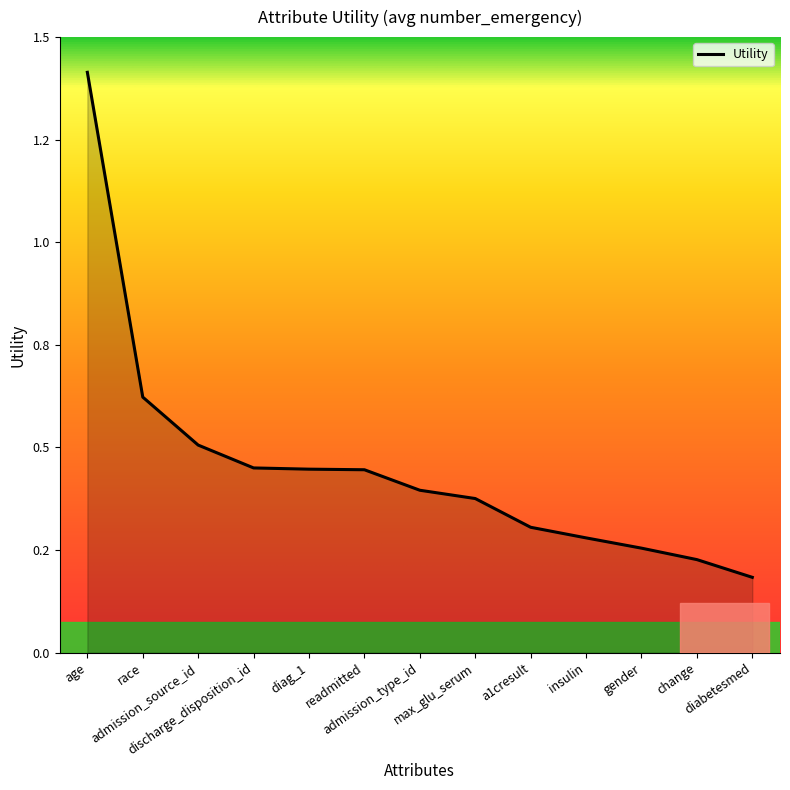

Is it true that the value at diabetesmed is 0.2?

True